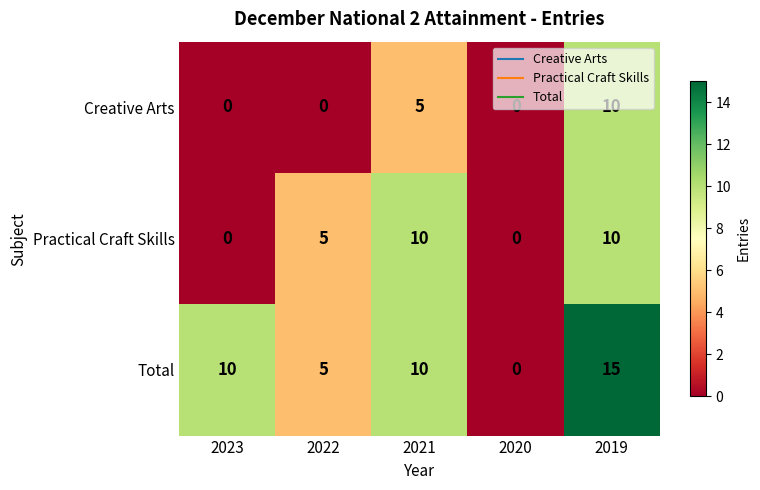

The Practical Craft Skills series shows 18 at 2019. True or false?

False